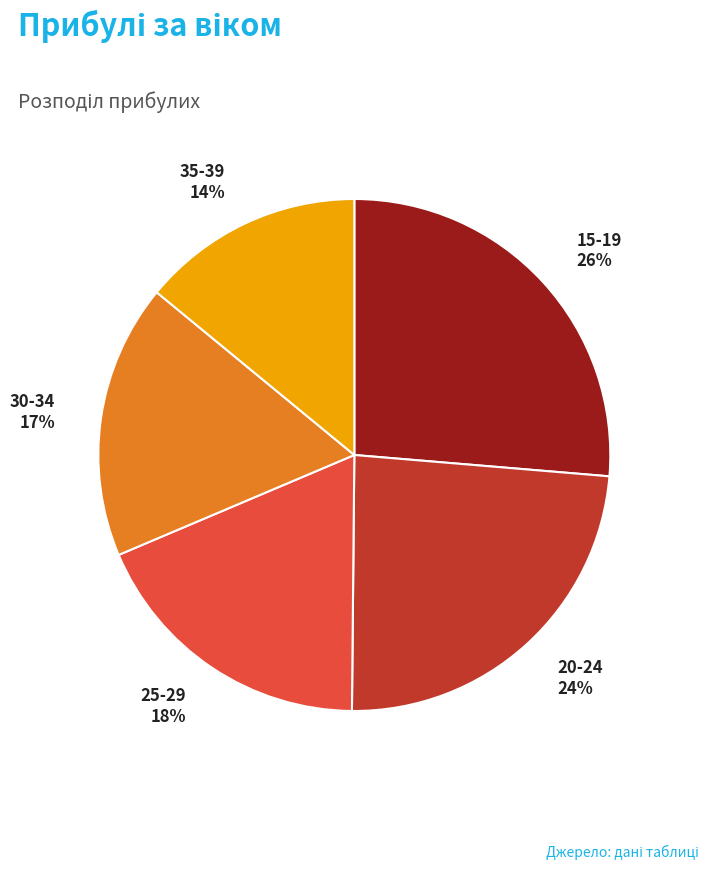

How many segments does this pie chart have?

5